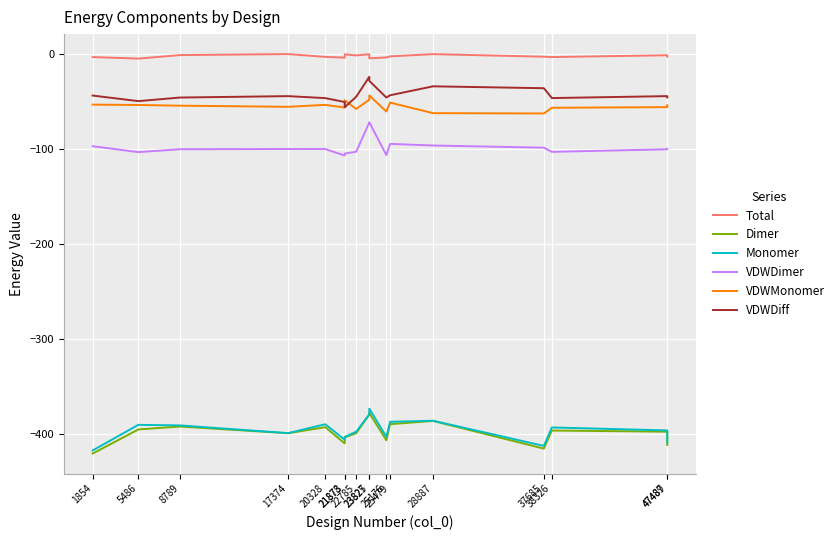

What are all the series names shown in the legend?

Total, Dimer, Monomer, VDWDimer, VDWMonomer, VDWDiff